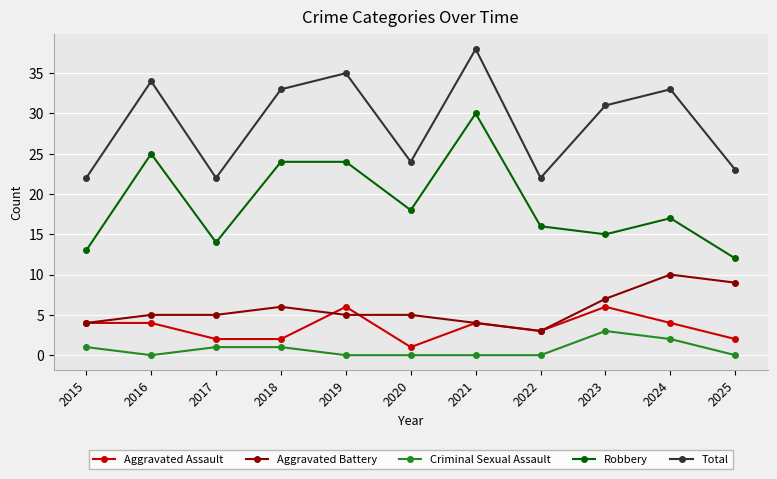

Between 2020 and 2024, which series saw the biggest shift?

Total